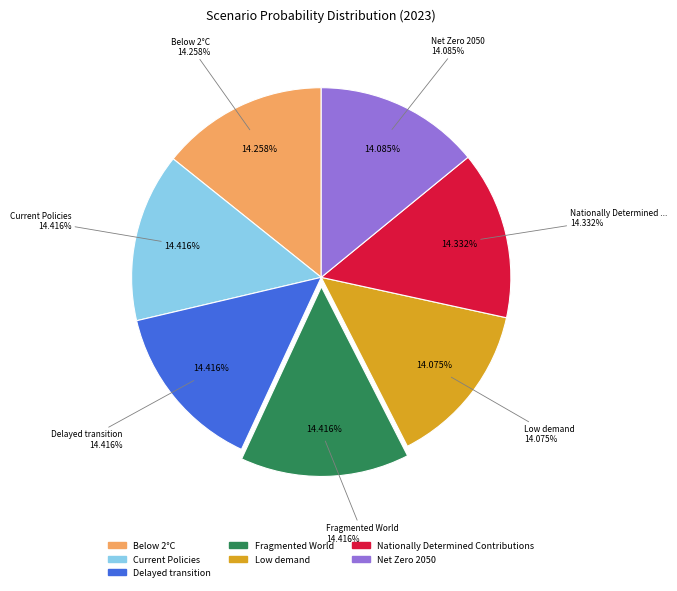

To the nearest percent, what is the average slice percentage?

14%